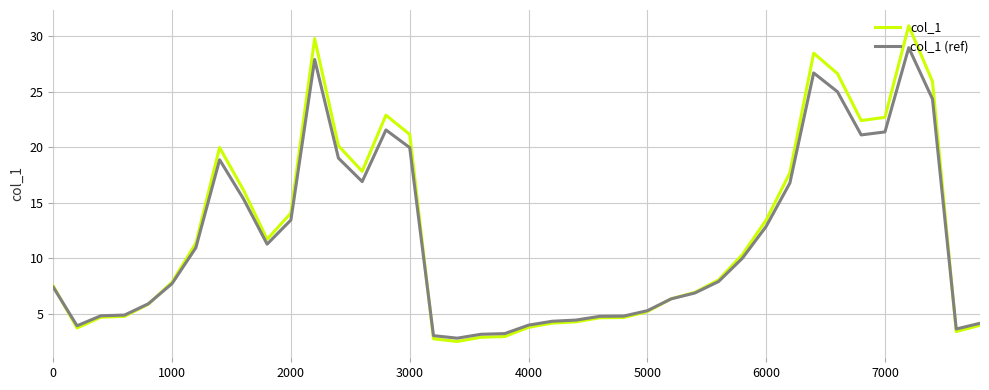

What is the smallest value displayed?

2.5